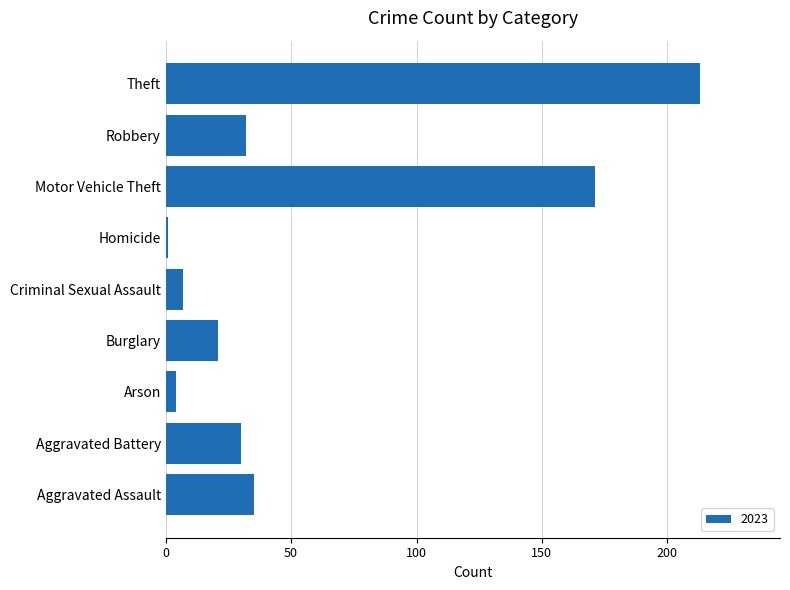

Is it true that the value at Criminal Sexual Assault is 7?

True